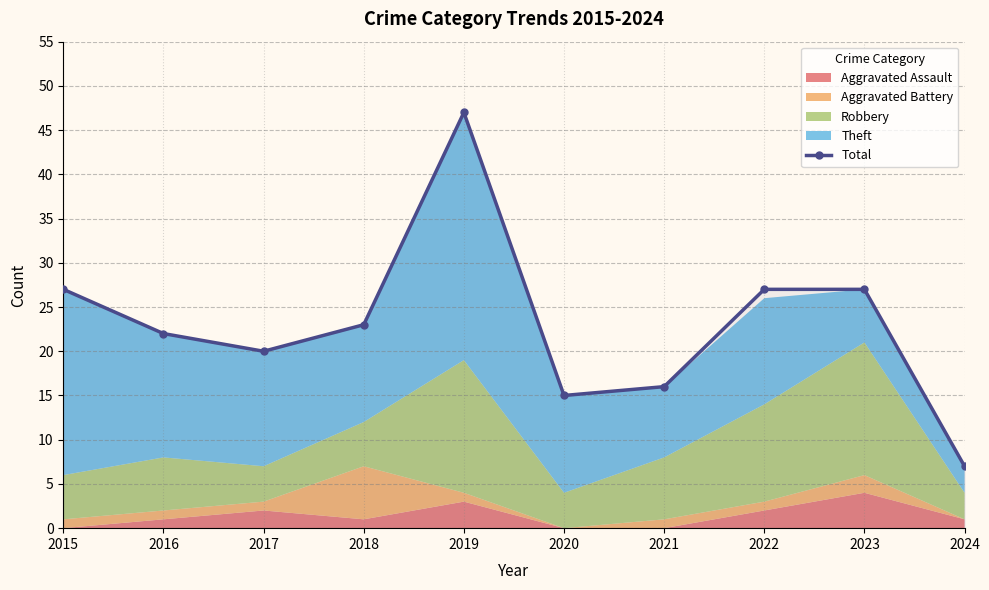

At which label does the data first exceed 23?

2015